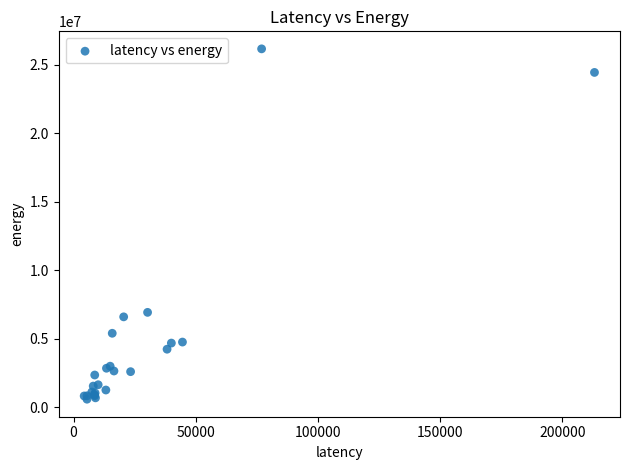

What Y value in the scatter plot is closest to 13368852?

6923012.9